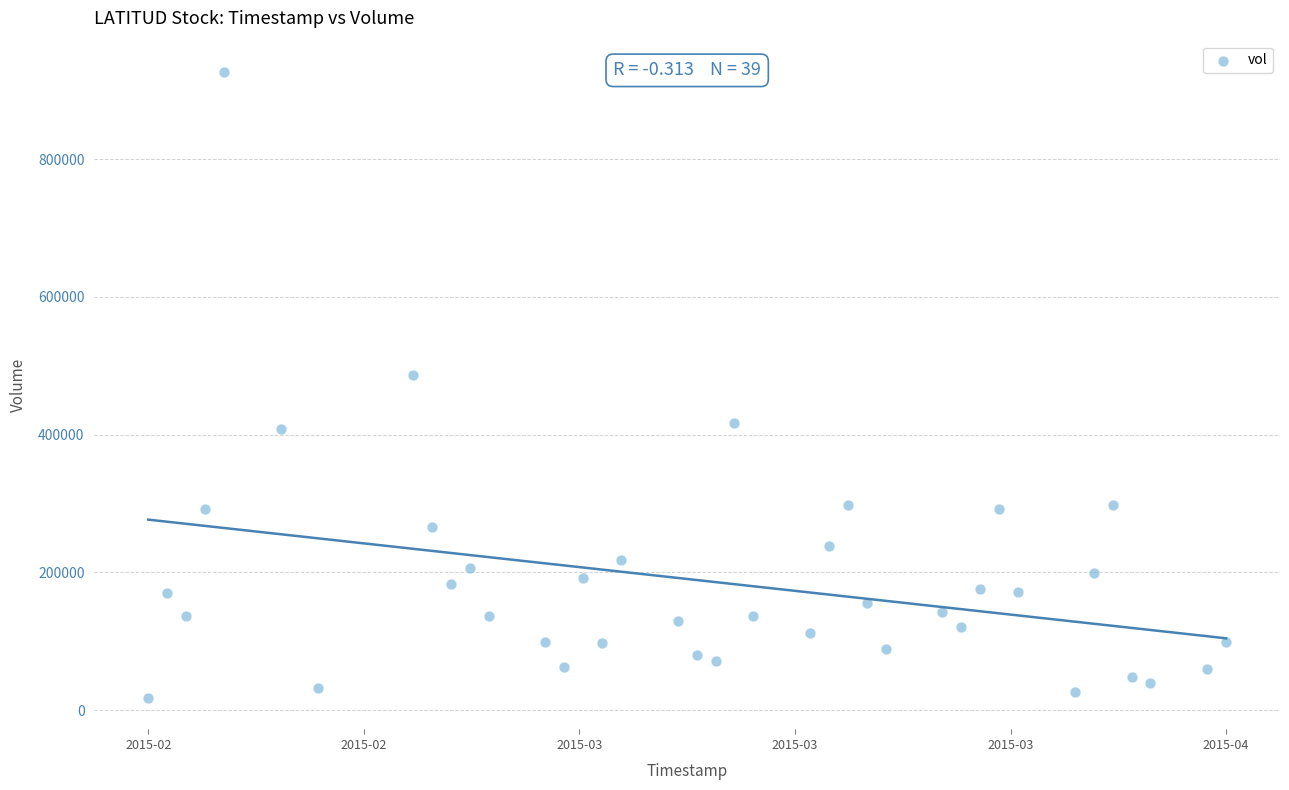

What Y value in the scatter plot is closest to 472200?

486400